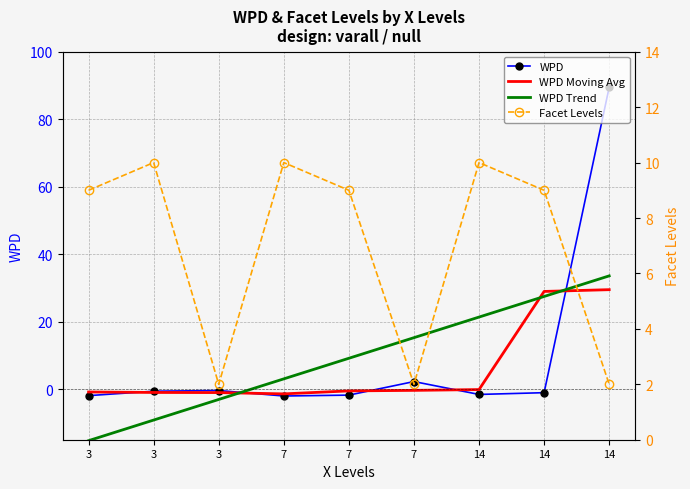

Read the WPD Moving Avg value at 3.

-1.0